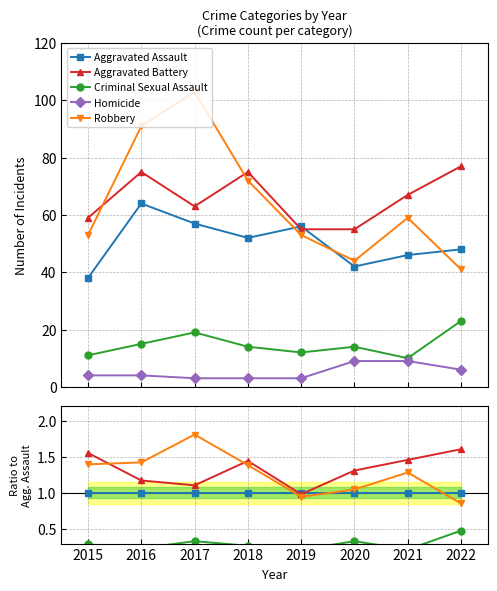

True or false: Homicide and Aggravated Battery intersect in this chart.

False